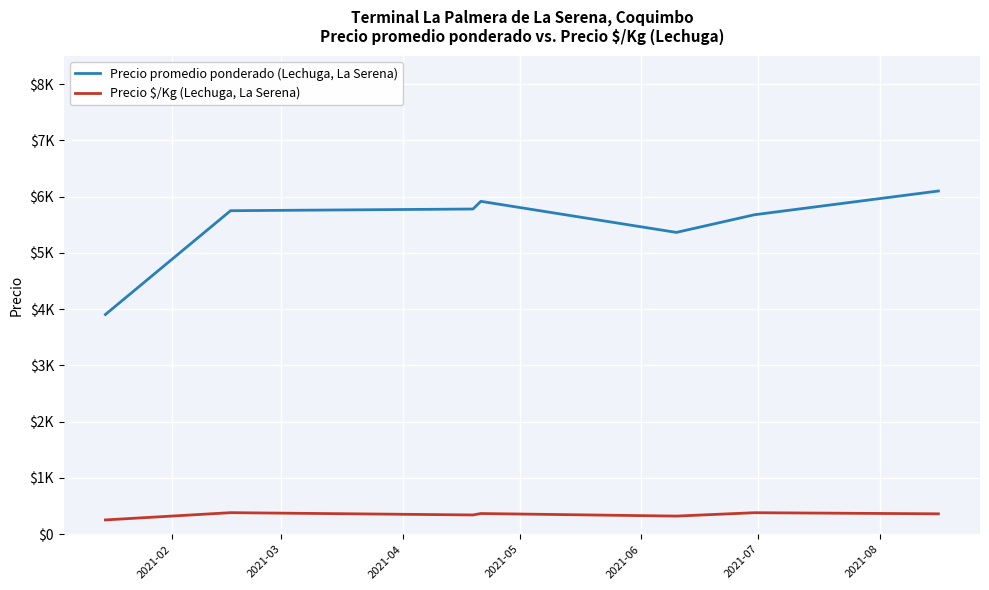

Does the chart display data point markers on the line(s)?

No